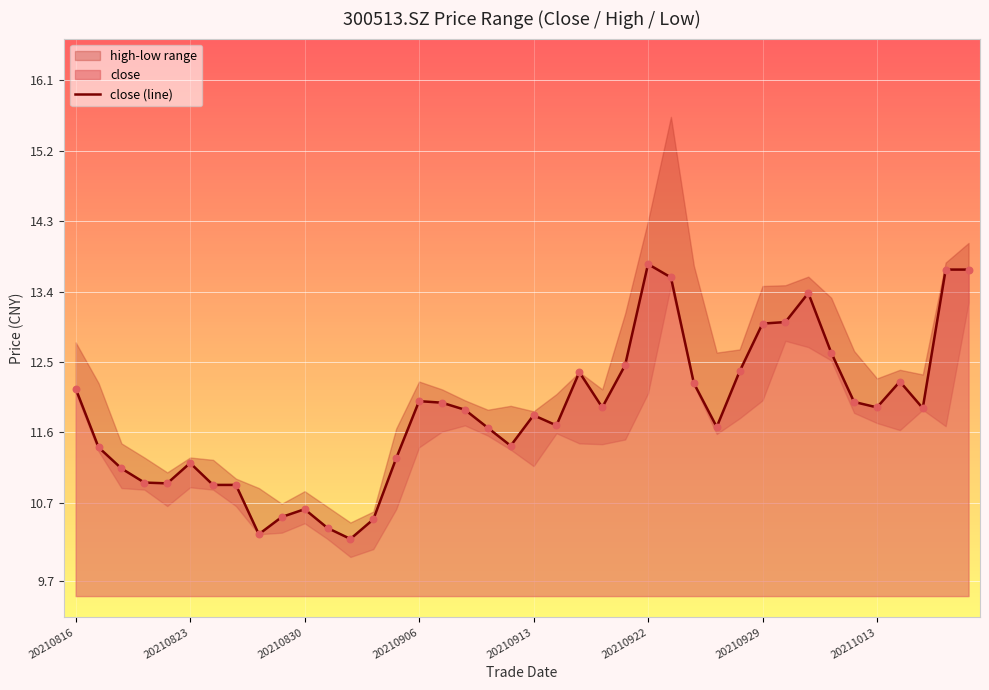

What is the ratio of the value at 20210816 to the value at 27?

1.0